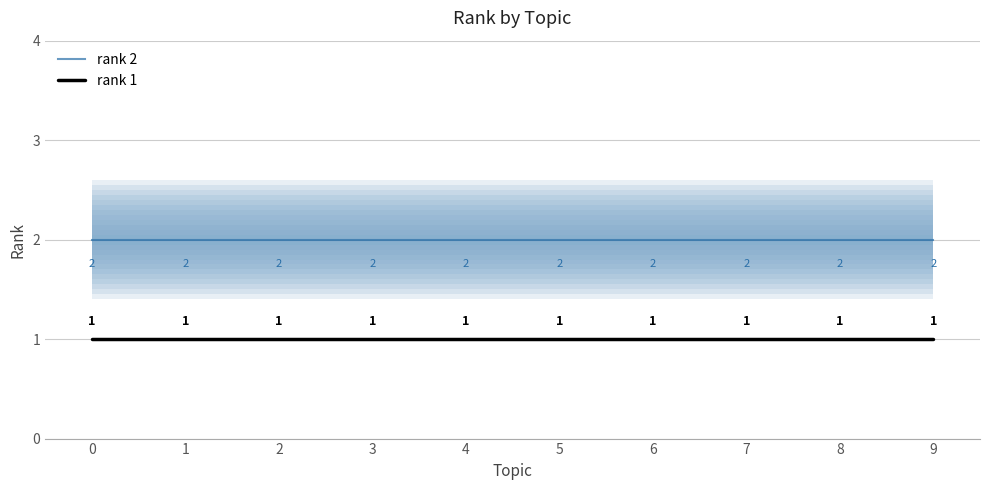

List the labels in order of rank 2 value, largest first.

0, 1, 2, 3, 4, 5, 6, 7, 8, 9